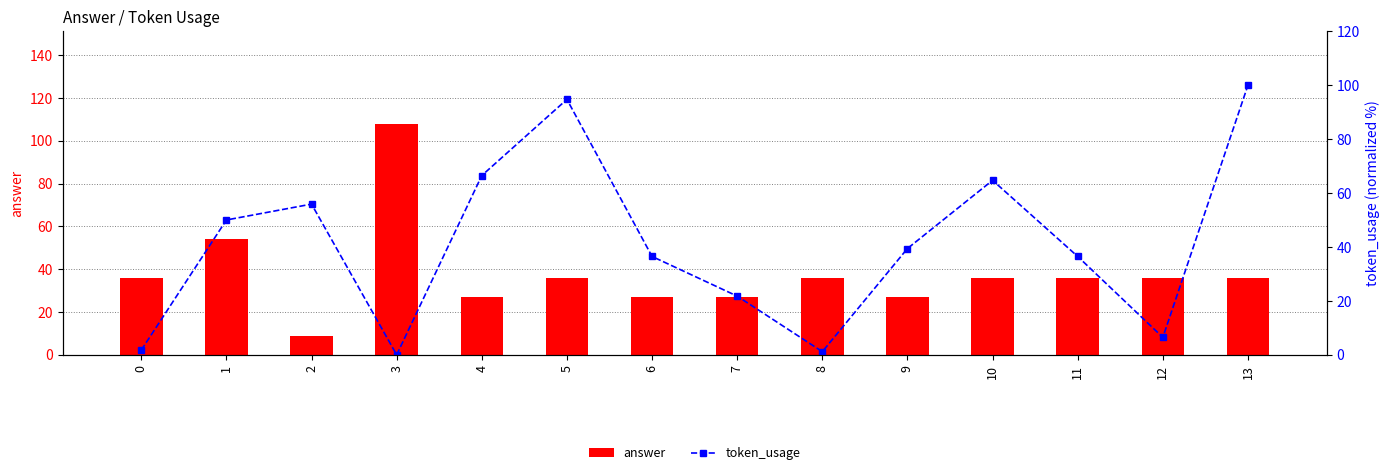

True or false: token_usage has a value of 125.5 at 5.

False